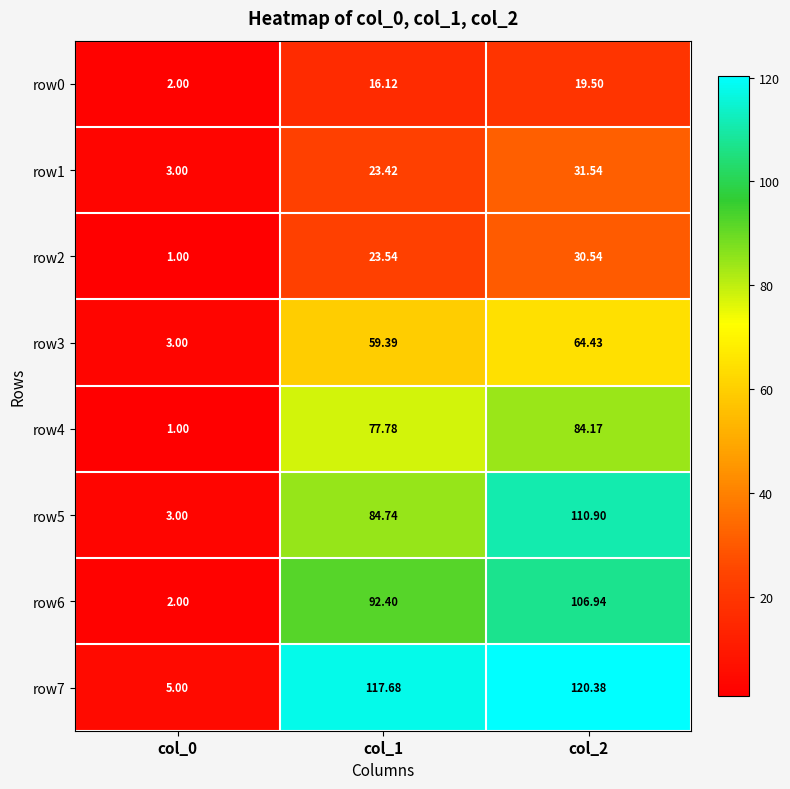

Which category has the lowest value across all series?

col_0